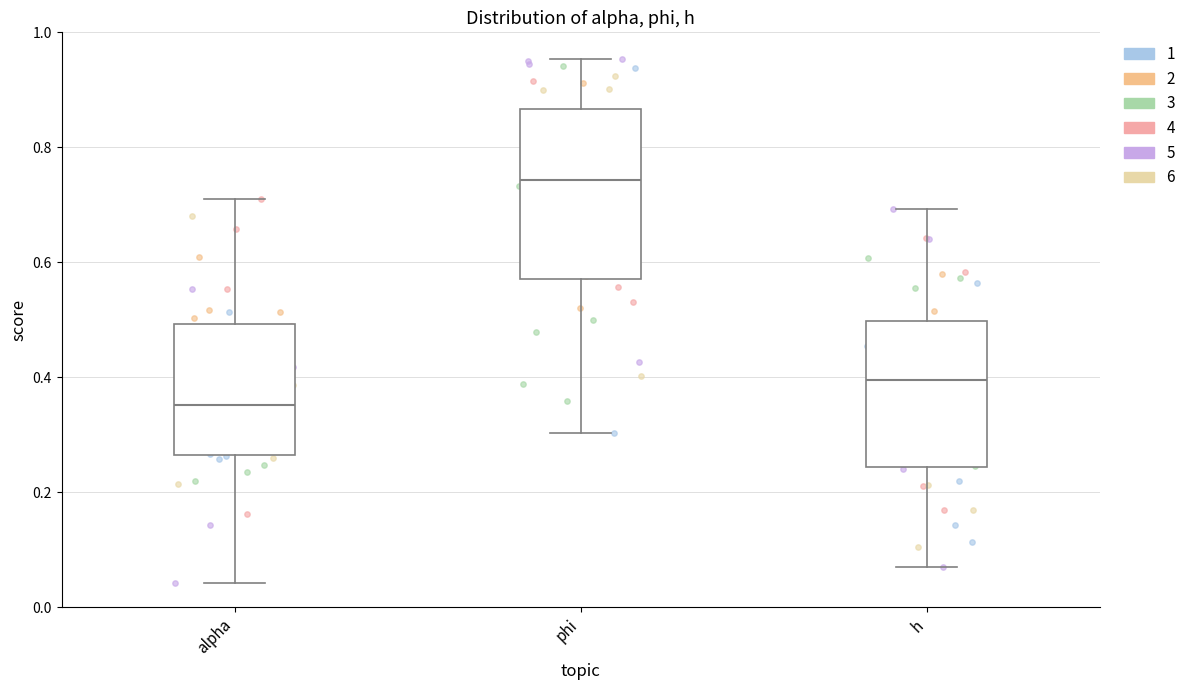

Comparing the boxes themselves (not the whiskers), which one is the tallest?

phi